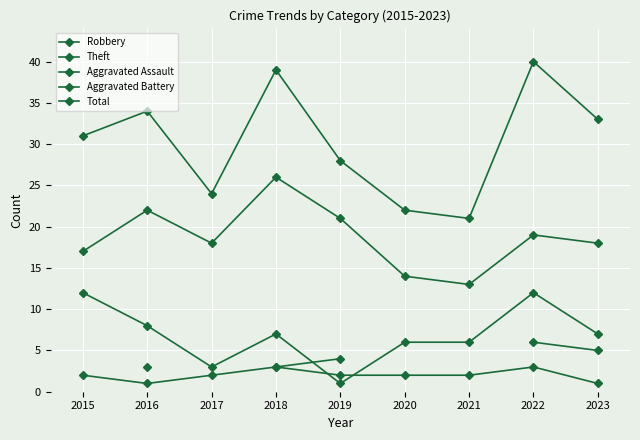

Between 2017 and 2023, which is larger?

2023